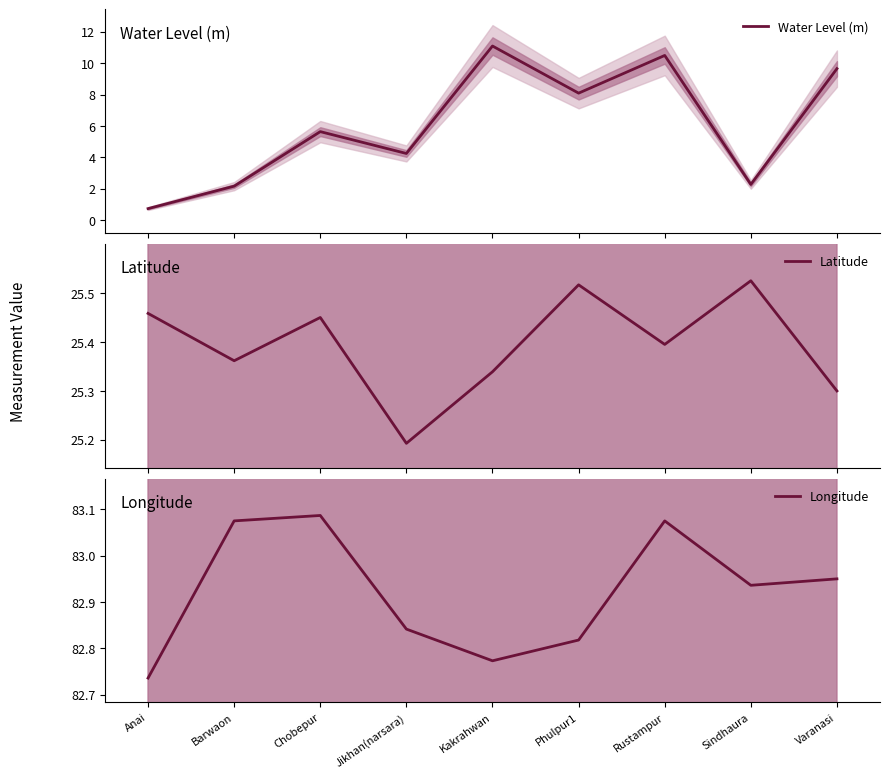

In Longitude, how many points are higher than both neighbors (excluding endpoints)?

2